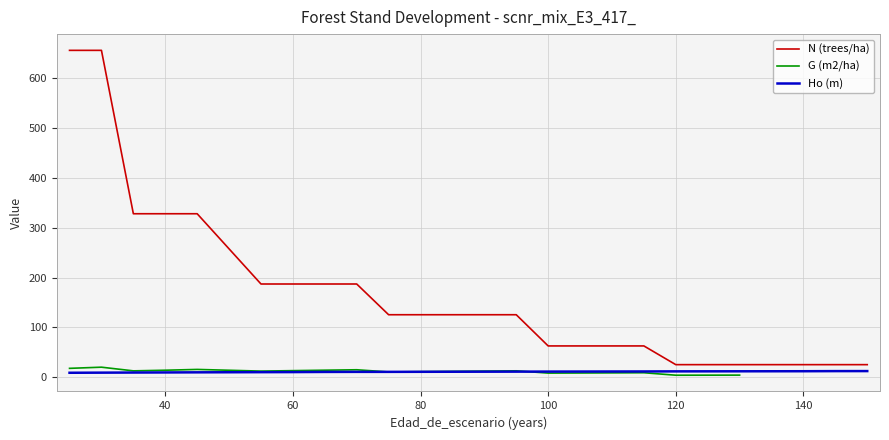

What is the value of the Ho (m) point at the 23rd from the left?

11.2